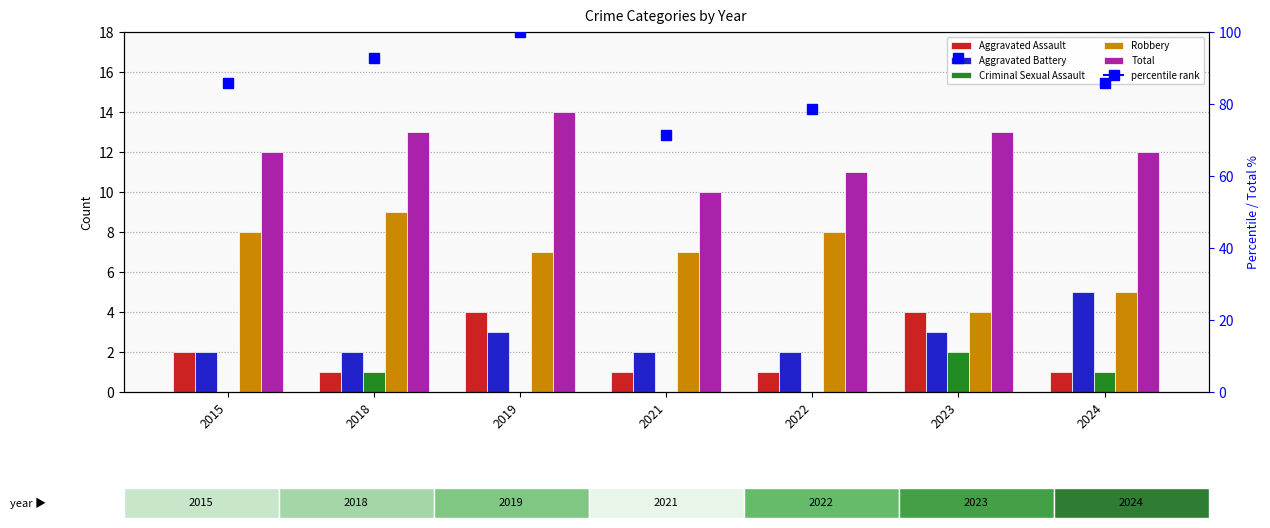

What is the sum of the Total values at 2022 and 2015?

23